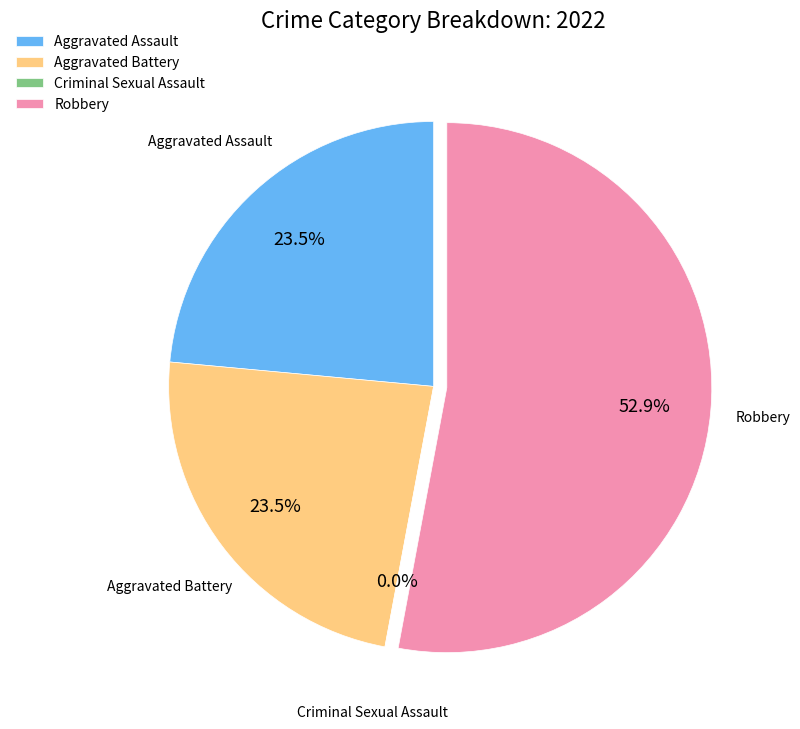

Which has a higher value, Aggravated Battery or Robbery?

Robbery